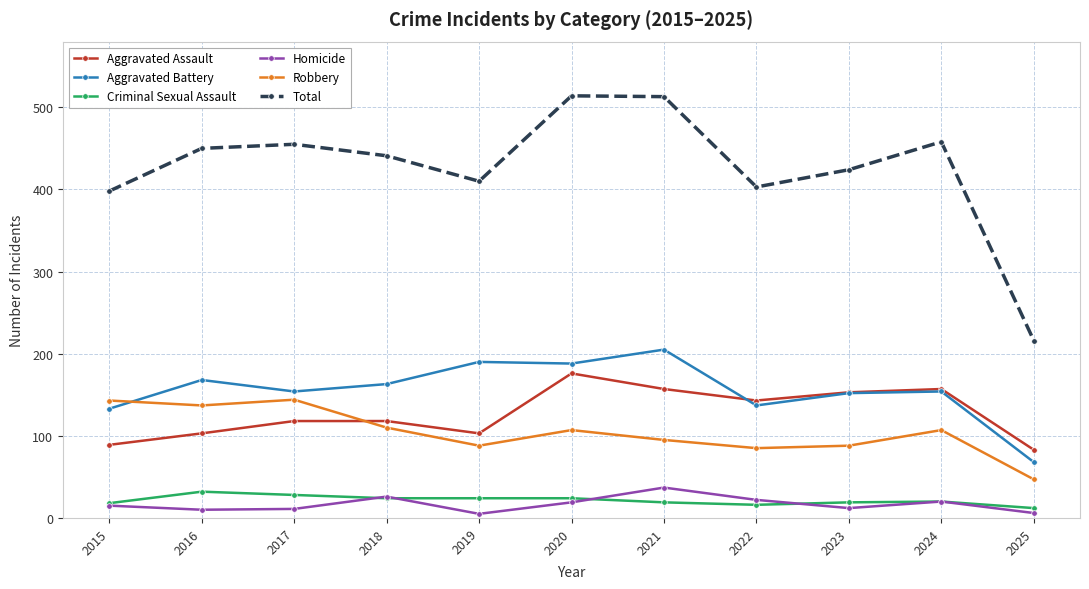

What is the sum of all Total values?

4682